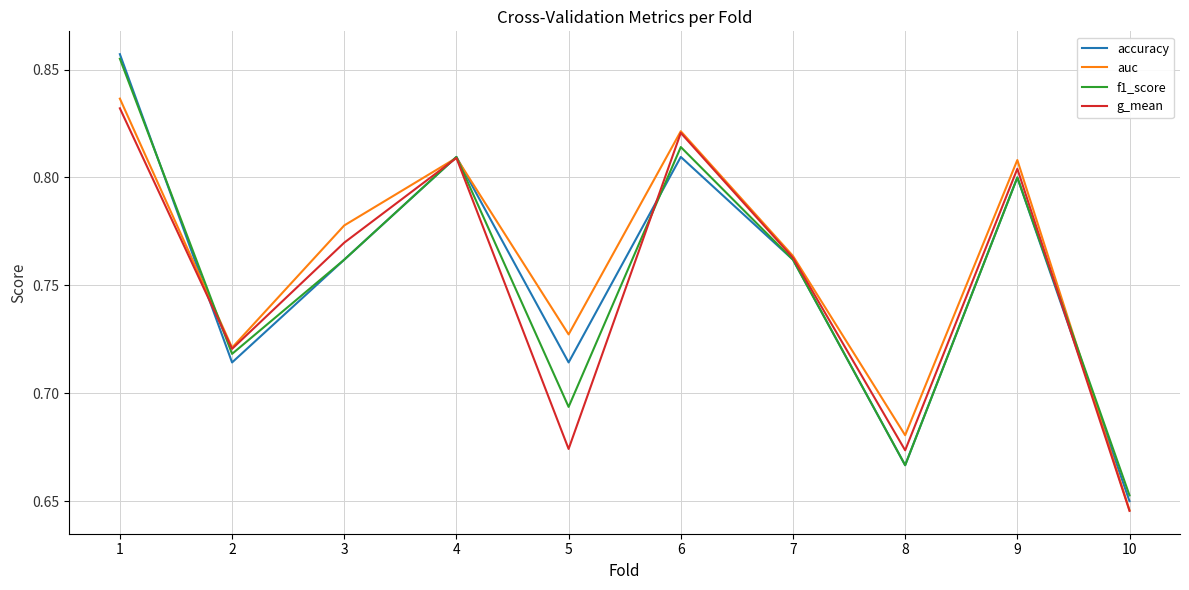

Which category has the highest value across all series?

1